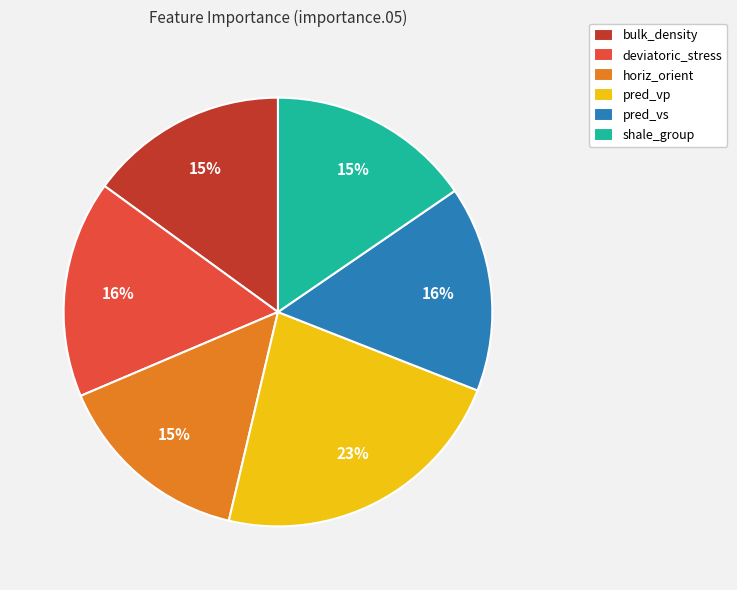

Is it true that horiz_orient is 15% of the pie?

True